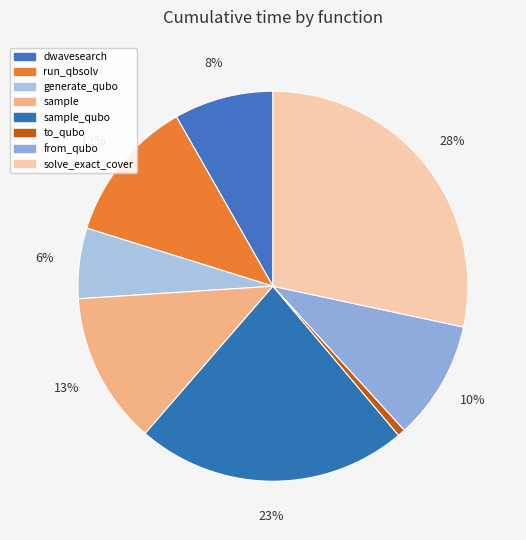

How many segments does this pie chart have?

8